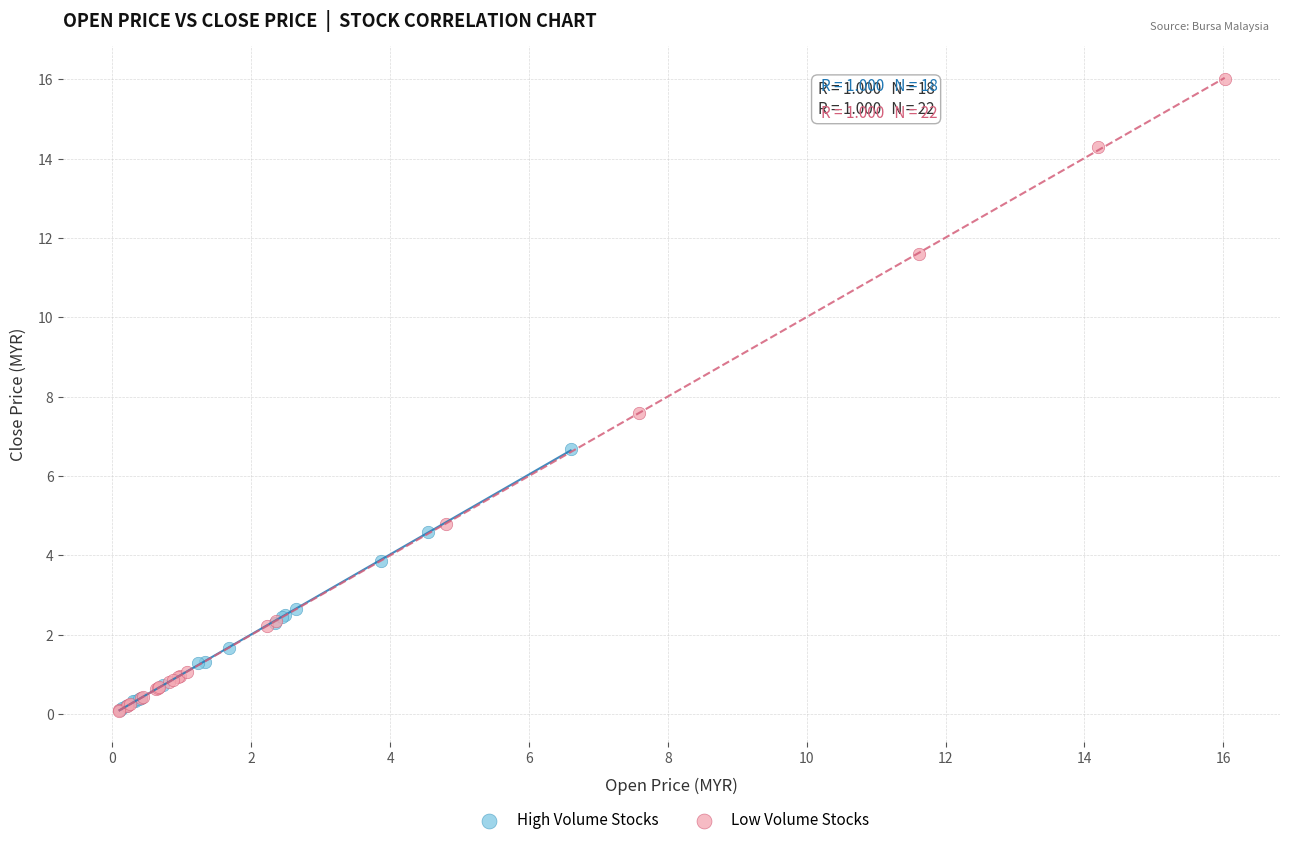

Which series contains the highest Y value?

Low Volume Stocks